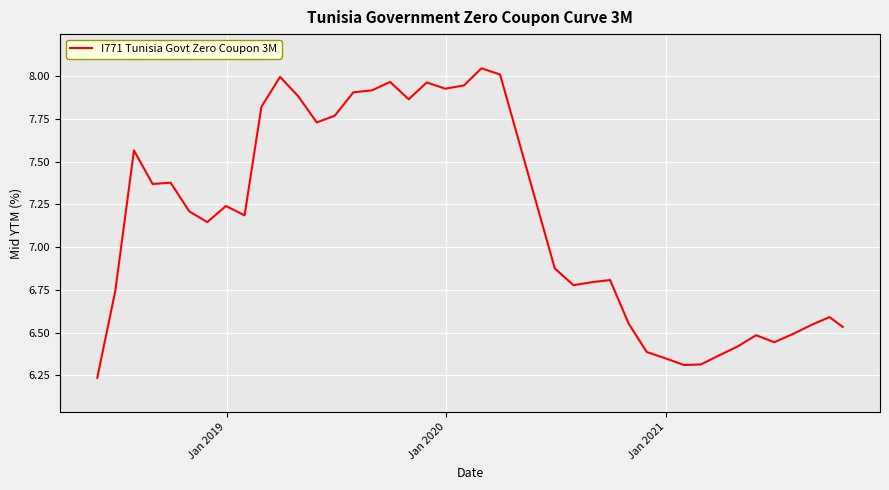

How many lines are shown in the chart?

1